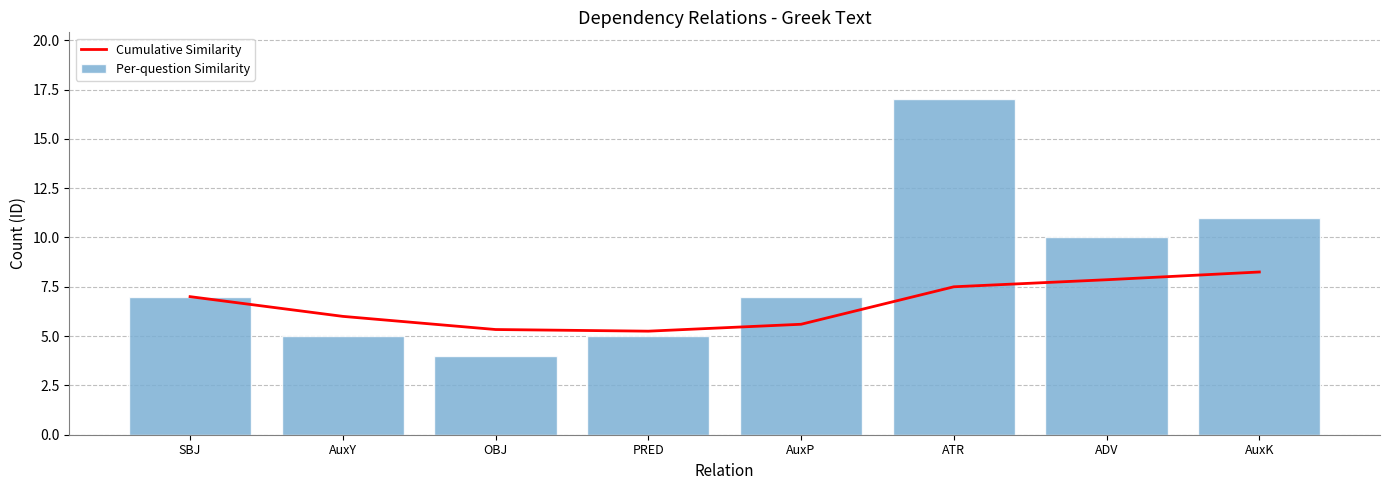

What is the total value across all series at SBJ?

14.0